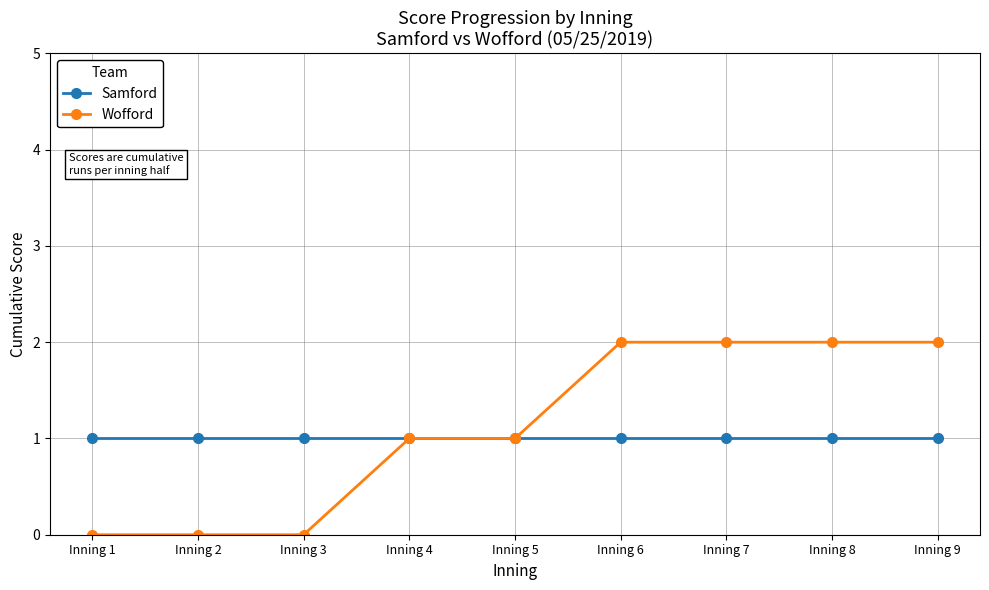

Rank the series by their average value, from lowest to highest.

Samford, Wofford